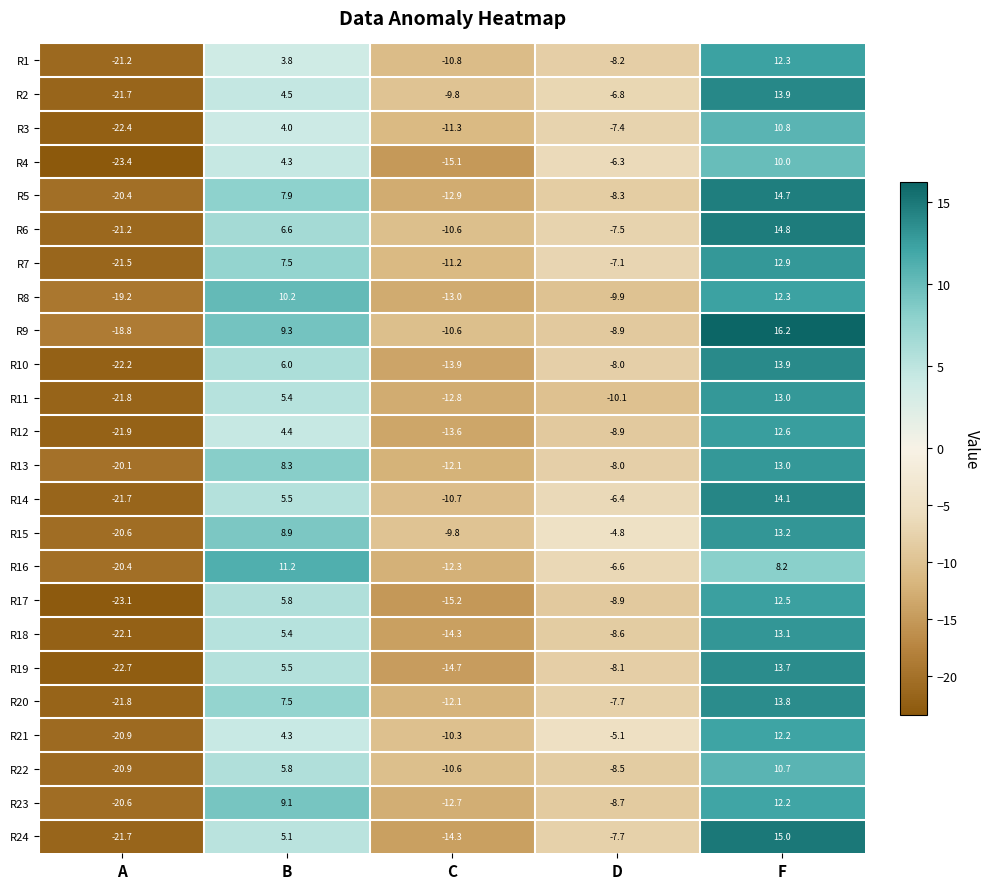

At which category is the sum across all series the highest?

F